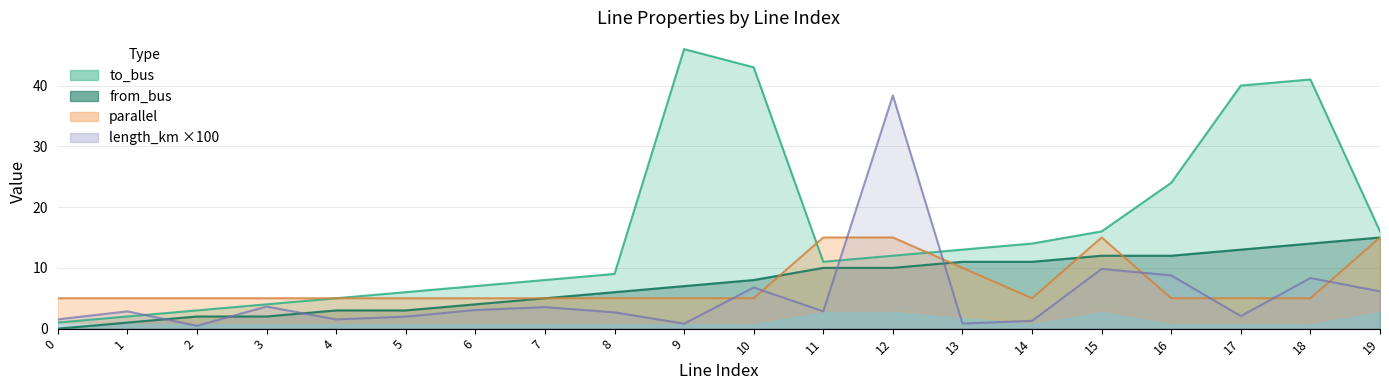

How many times do parallel and length_km cross each other?

8